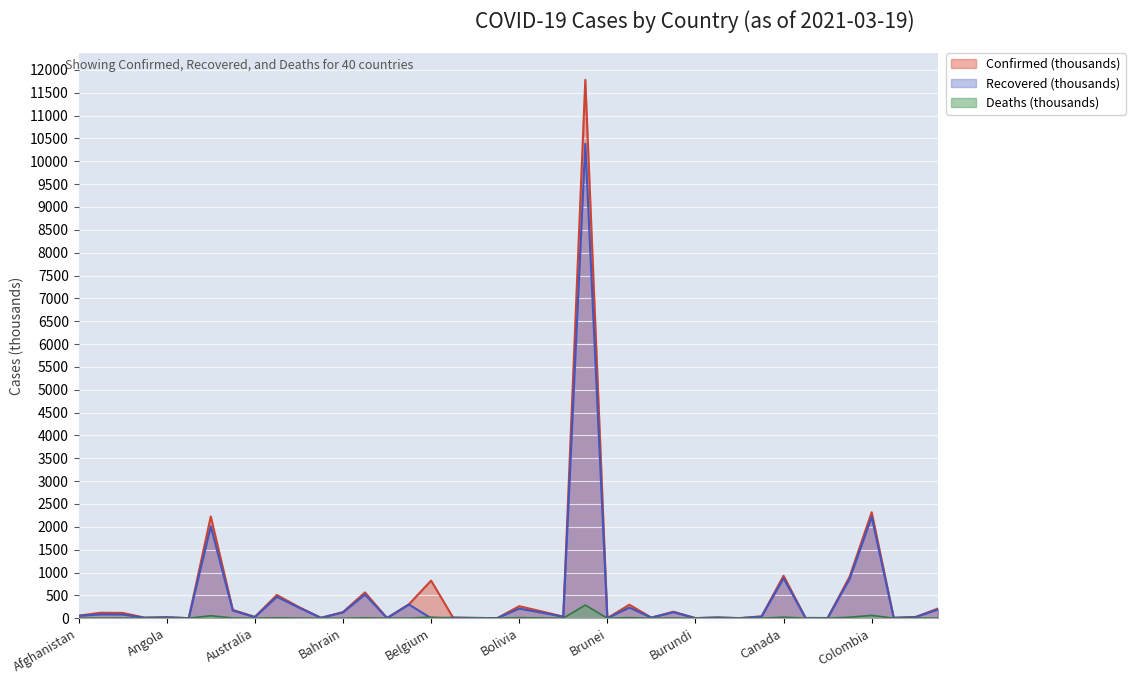

How many interior local peaks does the Confirmed series have?

13